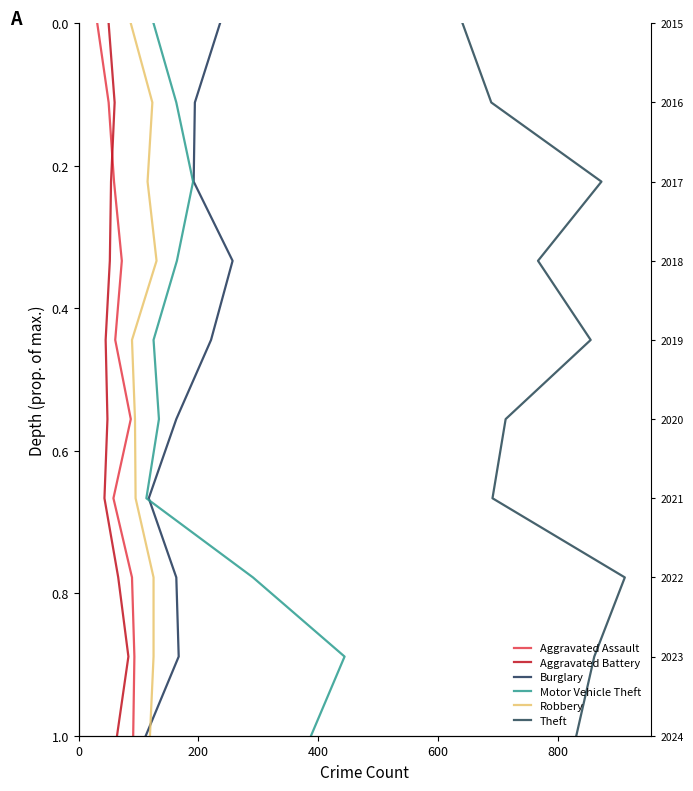

True or false: Theft has more than 2 points higher than both neighbors.

False